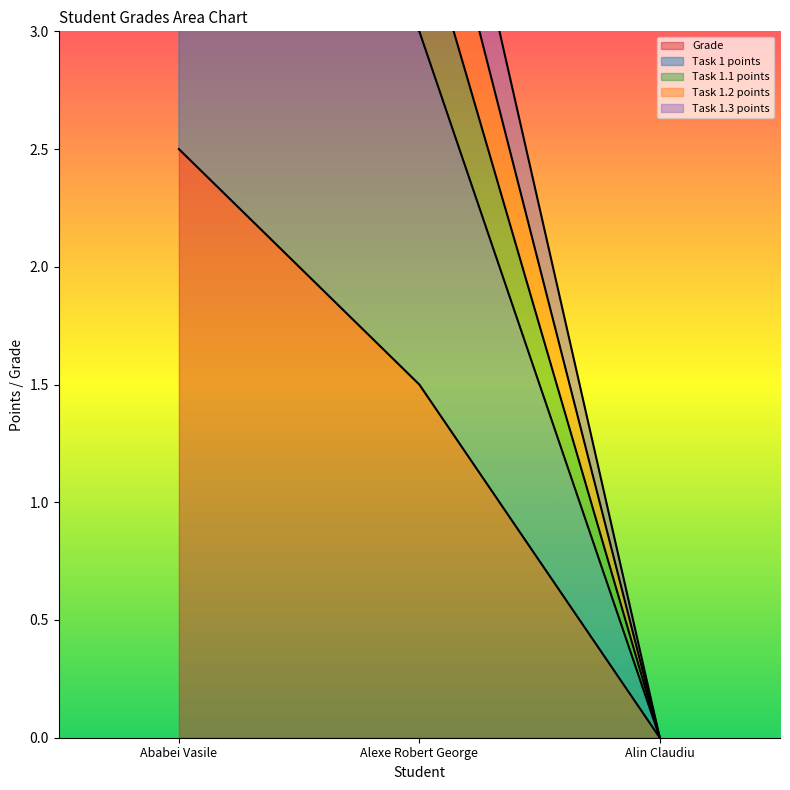

Rank the categories by Grade value from highest to lowest.

Ababei Vasile, Alexe Robert George, Alin Claudiu